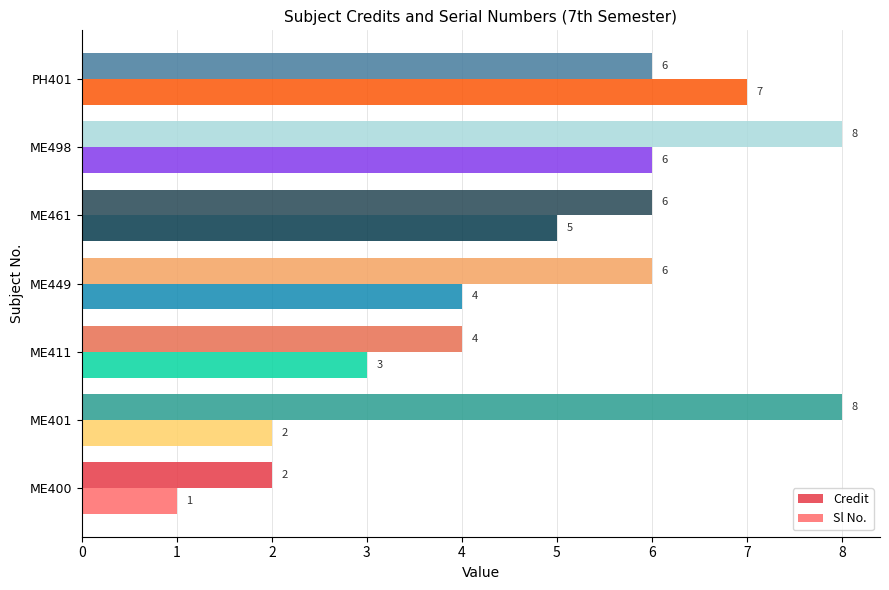

What is the sum of all Credit values?

40